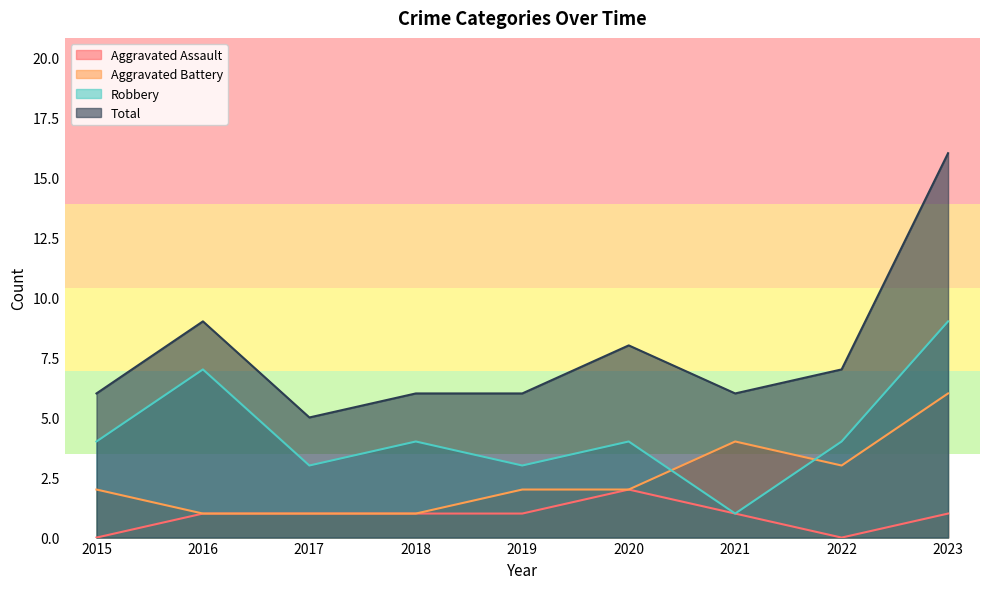

True or false: Robbery has more than 1 interior local peaks.

True